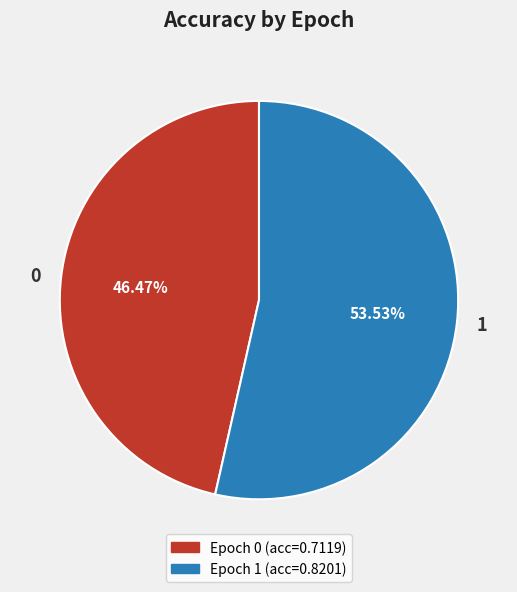

The 1 slice represents 54% of the pie. True or false?

True